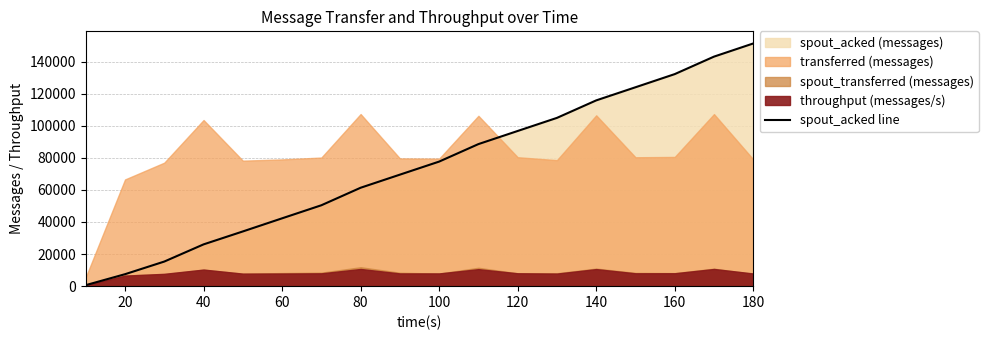

What is the greatest value displayed?

151260